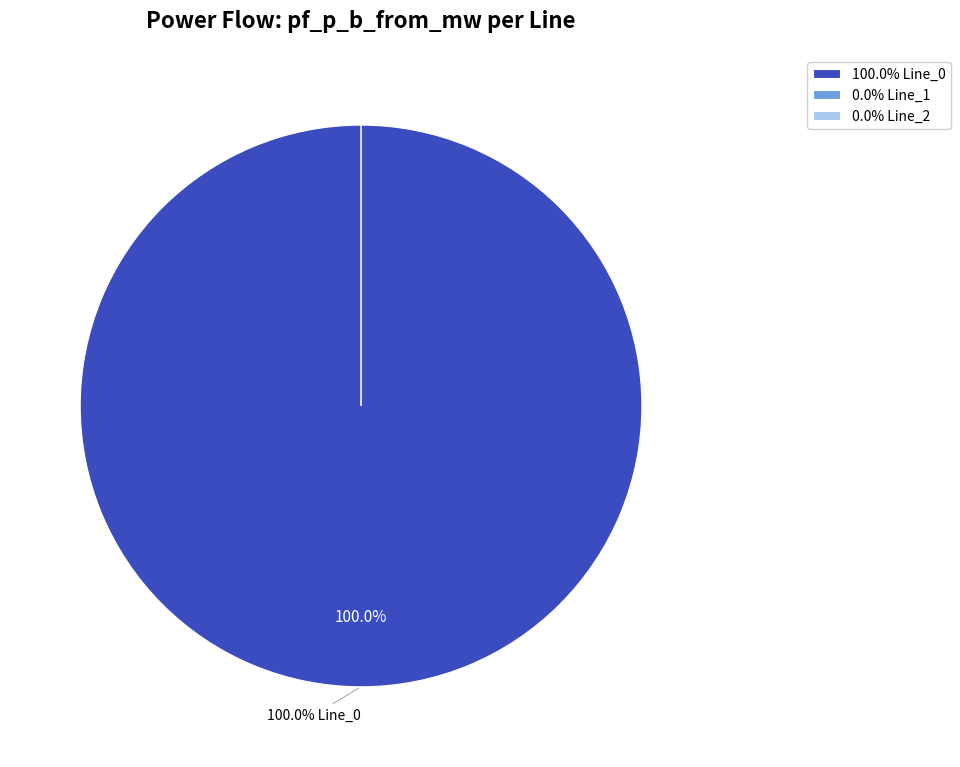

The Line_2 slice represents 0% of the pie. True or false?

True